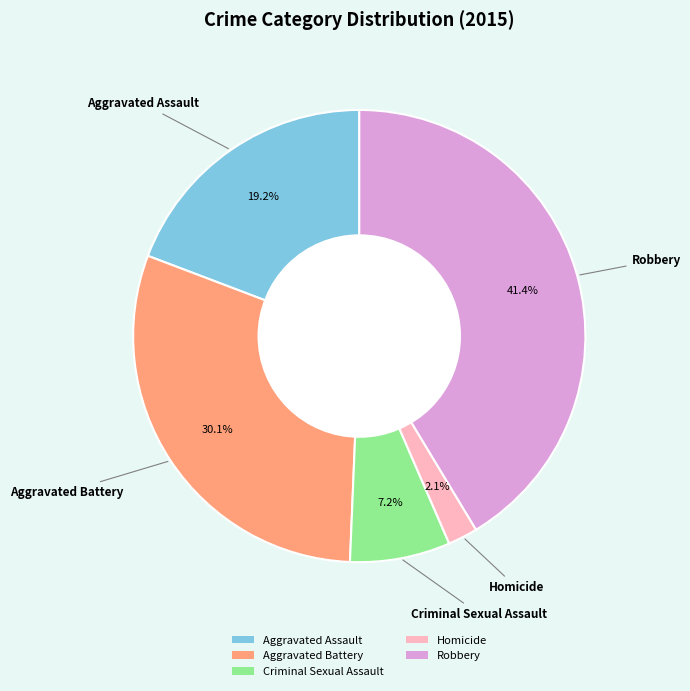

What portion of the pie excludes Criminal Sexual Assault?

92.8%